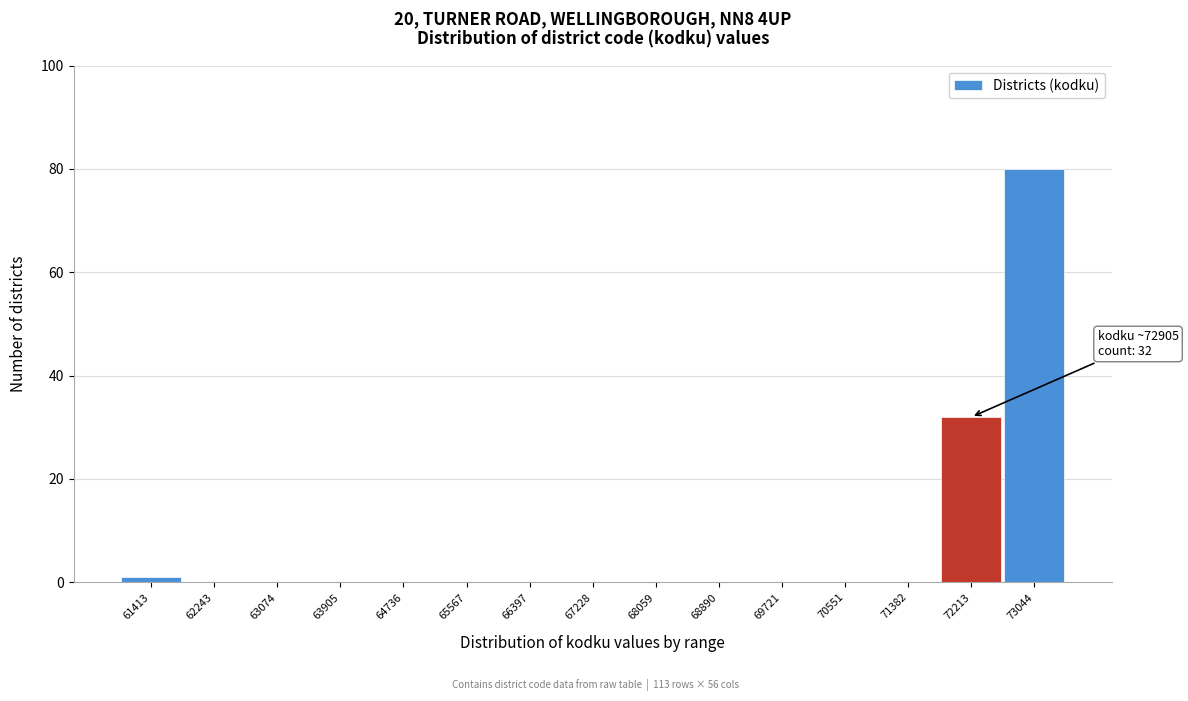

Reading left to right, transcribe all the data shown in this chart.

61413=1	62243=0	63074=0	63905=0	64736=0	65567=0	66397=0	67228=0	68059=0	68890=0	69721=0	70551=0	71382=0	72213=32	73044=80